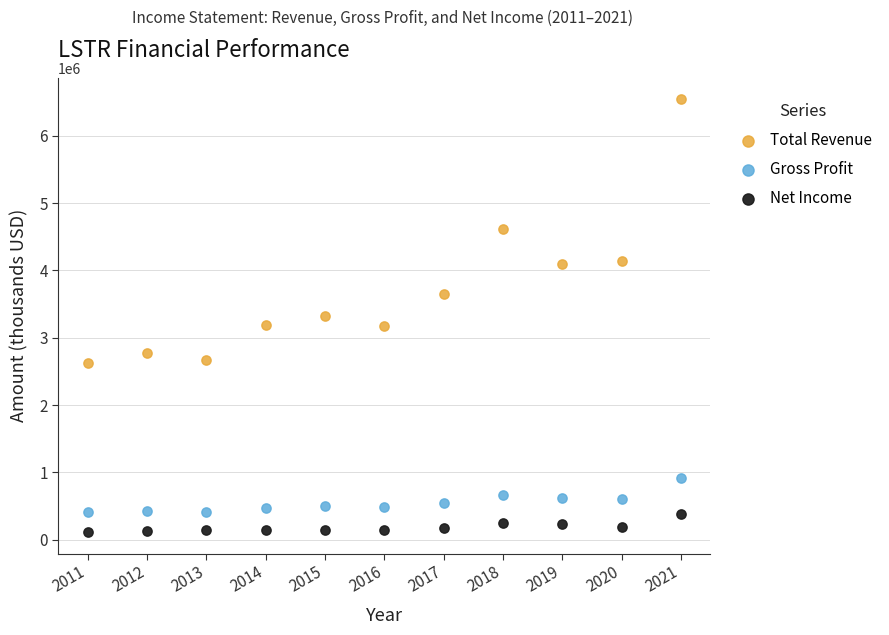

What is the X range (max minus min) for the scatter plot?

10